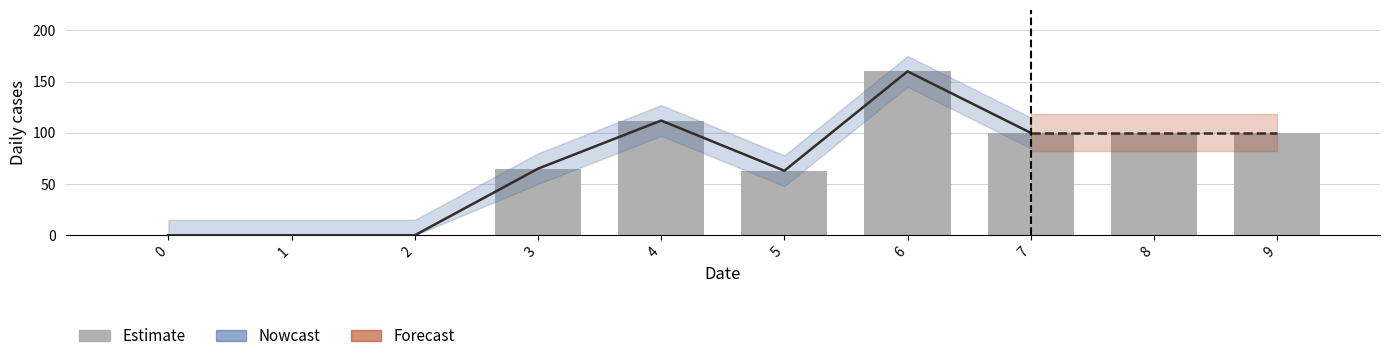

Rank the categories by value from lowest to highest.

0, 1, 2, 5, 3, 7, 8, 9, 4, 6